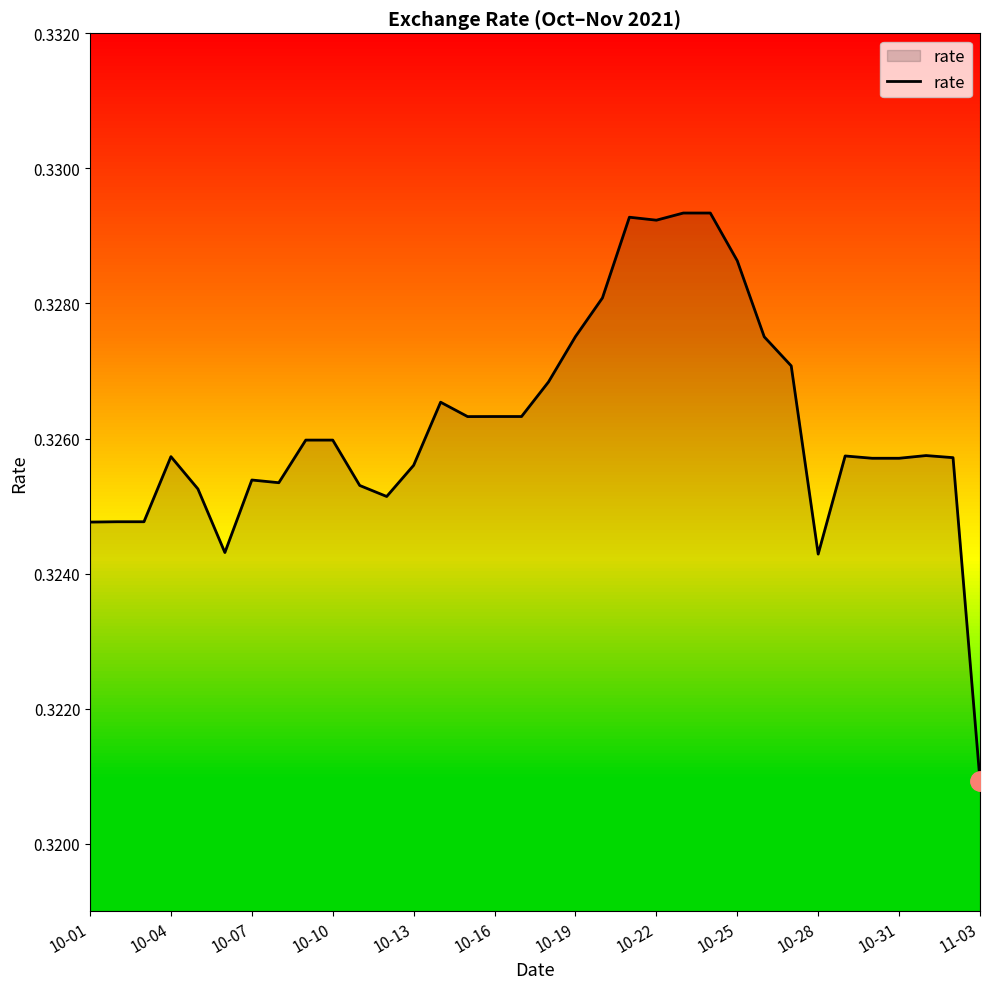

Which category has the lowest value across all series?

11-03